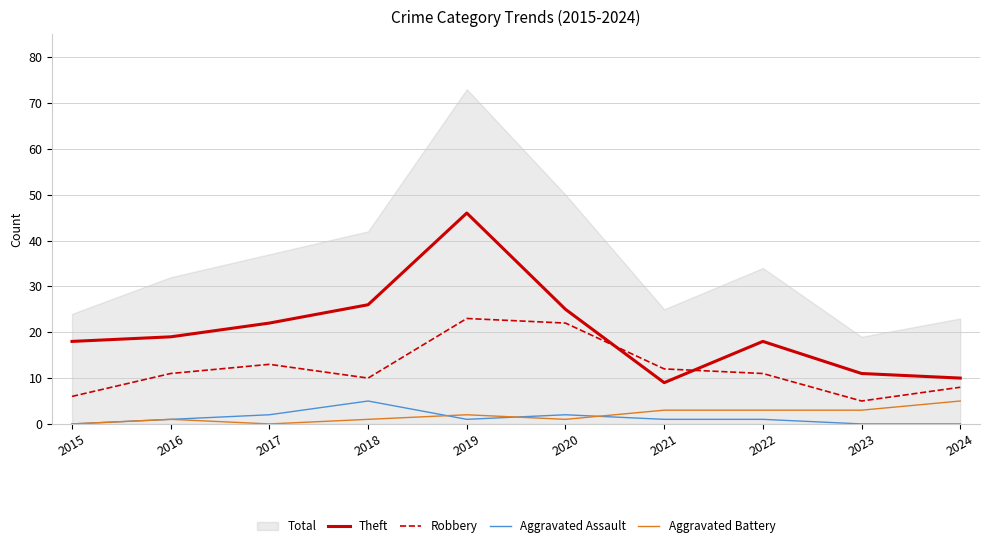

Reading left to right, transcribe all the data shown in this chart.

Theft: 18	19	22	26	46	25	9	18	11	10
Robbery: 6	11	13	10	23	22	12	11	5	8
Aggravated Assault: 0	1	2	5	1	2	1	1	0	0
Aggravated Battery: 0	1	0	1	2	1	3	3	3	5